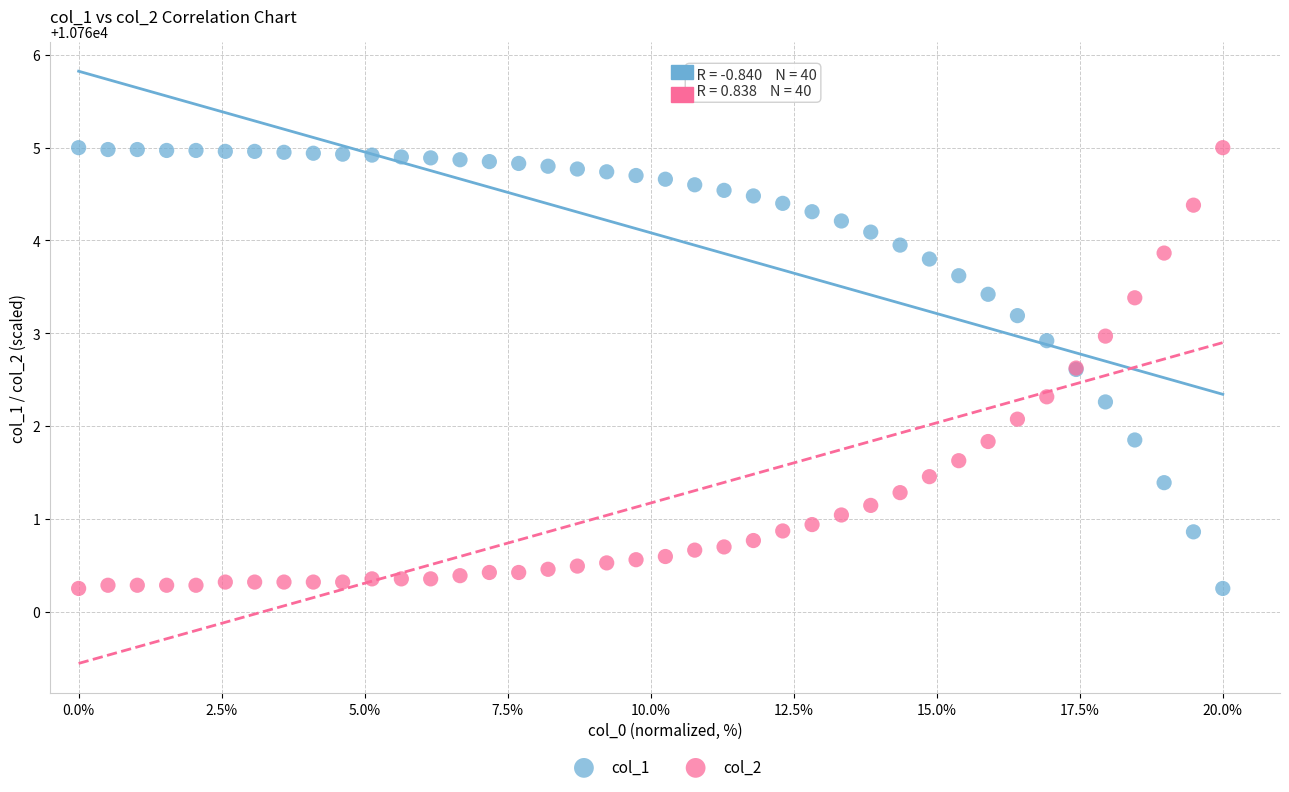

Across all series, what Y value is closest to 10762?

10762.1